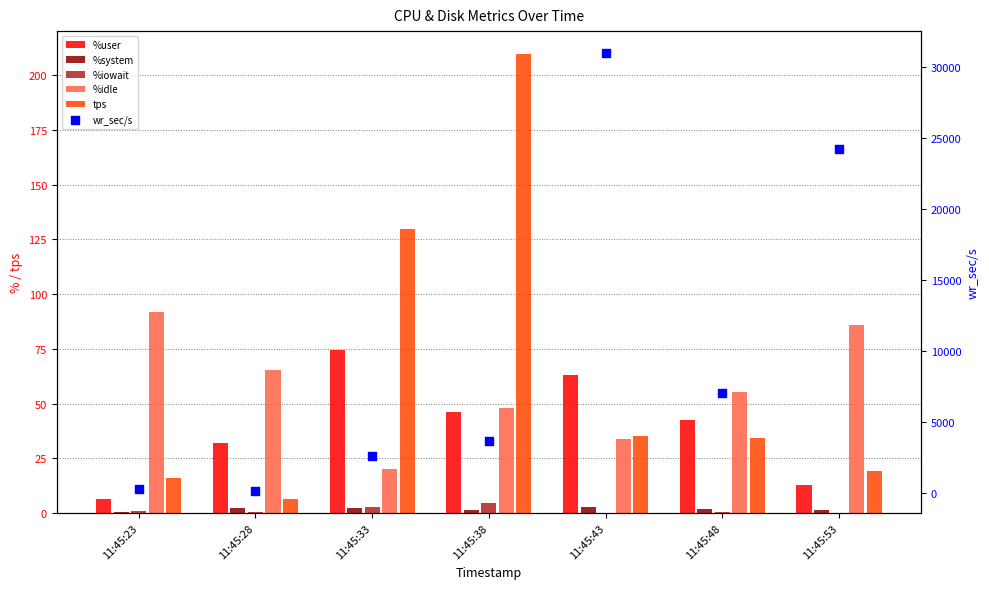

At how many categories does at least one series exceed 1013?

5